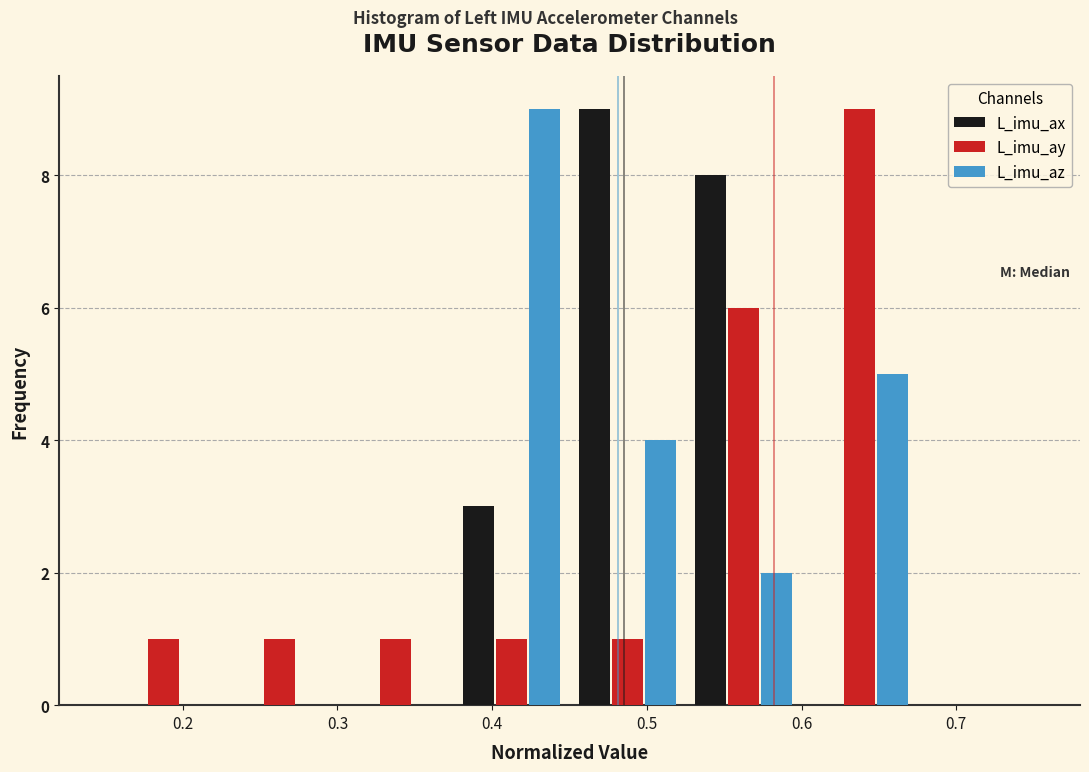

What is the height of the L_imu_az bar covering 0.600 to 0.675 on the x-axis? Neither the bar edges nor the heights are printed on the chart, so give them approximately, as read against the axes.

5